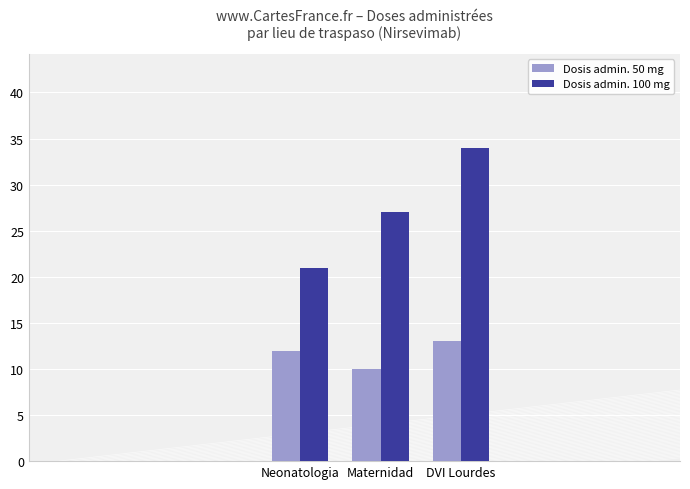

Are the bars grouped side by side (vs. stacked)?

Yes